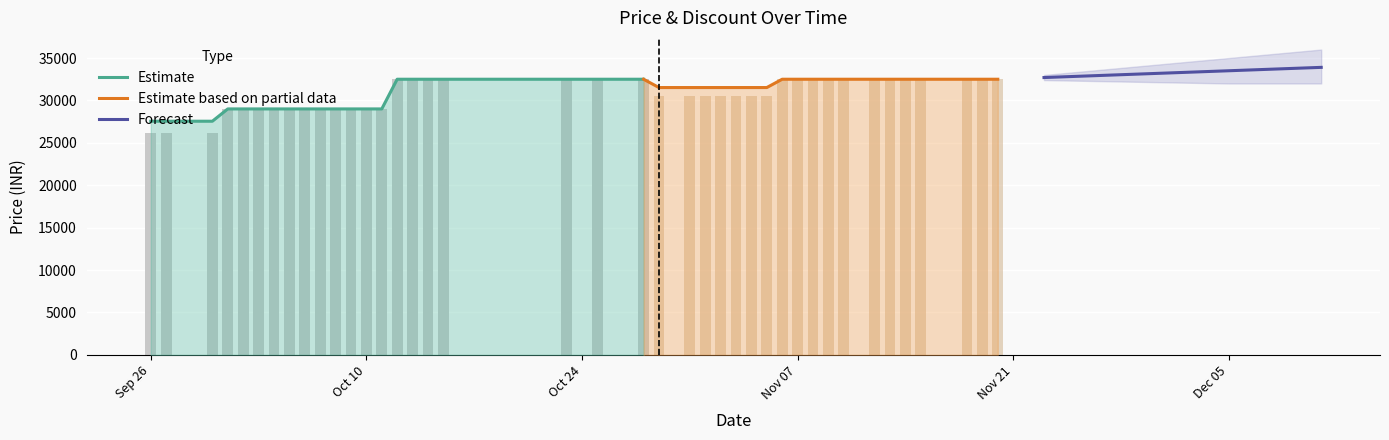

How many groups of bars are there?

40